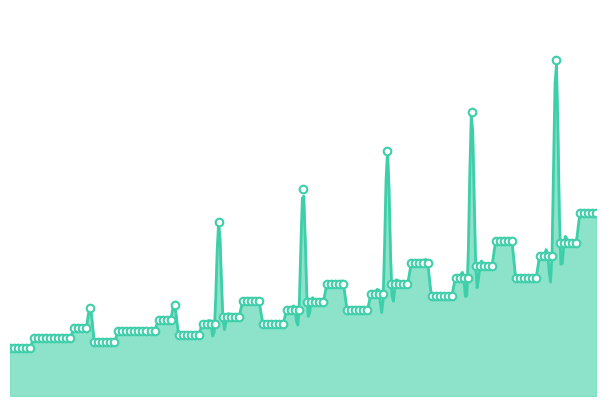

Which series contains the highest Y value?

standardHp